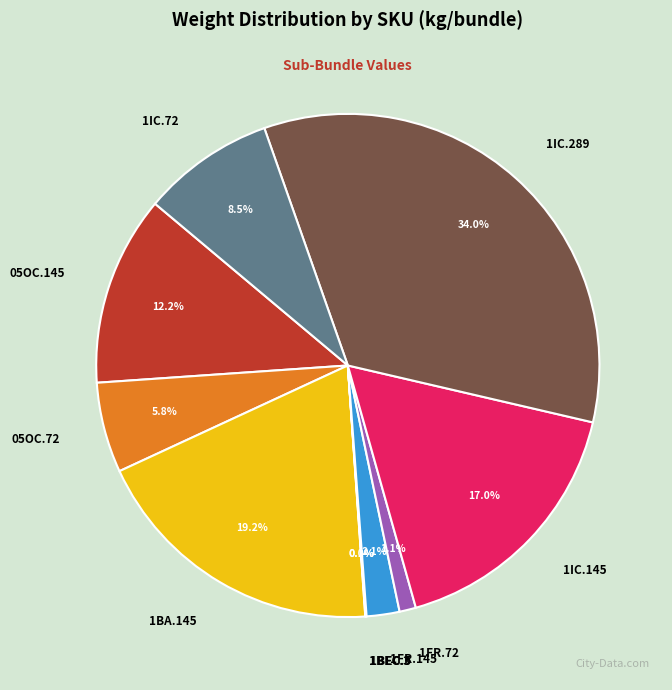

To the nearest percent, what is the difference between the largest and smallest slice percentages?

34%